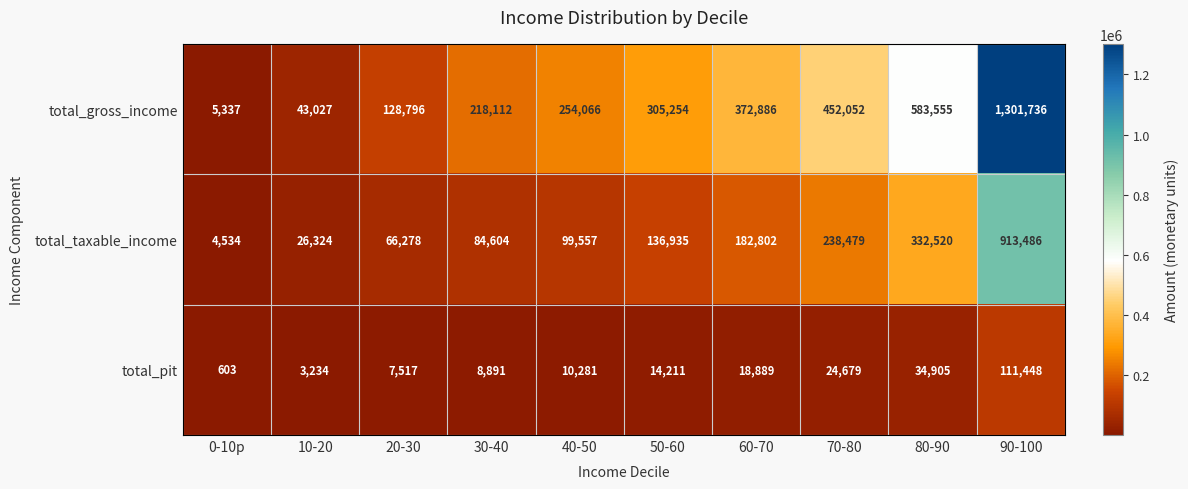

Reading left to right, list all the values displayed in this chart.

total_gross_income: 5337	43027	128796	218112	254066	305254	372886	452052	583555	1301736
total_taxable_income: 4534	26324	66278	84604	99557	136935	182802	238479	332520	913486
total_pit: 603	3234	7517	8891	10281	14211	18889	24679	34905	111448